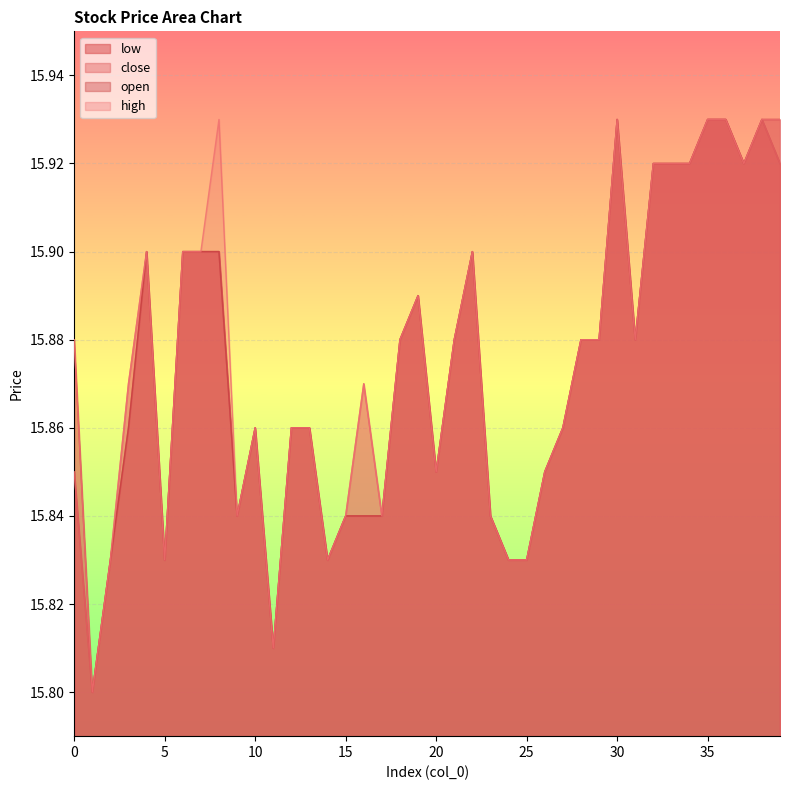

Reading left to right, list all the values displayed in this chart.

open: 15.9	15.8	15.8	15.9	15.9	15.8	15.9	15.9	15.9	15.8	15.9	15.8	15.9	15.9	15.8	15.8	15.8	15.8	15.9	15.9	15.8	15.9	15.9	15.8	15.8	15.8	15.8	15.9	15.9	15.9	15.9	15.9	15.9	15.9	15.9	15.9	15.9	15.9	15.9	15.9
close: 15.8	15.8	15.8	15.9	15.9	15.8	15.9	15.9	15.9	15.8	15.9	15.8	15.9	15.9	15.8	15.8	15.9	15.8	15.9	15.9	15.8	15.9	15.9	15.8	15.8	15.8	15.8	15.9	15.9	15.9	15.9	15.9	15.9	15.9	15.9	15.9	15.9	15.9	15.9	15.9
high: 15.9	15.8	15.8	15.9	15.9	15.8	15.9	15.9	15.9	15.8	15.9	15.8	15.9	15.9	15.8	15.8	15.9	15.8	15.9	15.9	15.8	15.9	15.9	15.8	15.8	15.8	15.8	15.9	15.9	15.9	15.9	15.9	15.9	15.9	15.9	15.9	15.9	15.9	15.9	15.9
low: 15.8	15.8	15.8	15.9	15.9	15.8	15.9	15.9	15.9	15.8	15.9	15.8	15.9	15.9	15.8	15.8	15.8	15.8	15.9	15.9	15.8	15.9	15.9	15.8	15.8	15.8	15.8	15.9	15.9	15.9	15.9	15.9	15.9	15.9	15.9	15.9	15.9	15.9	15.9	15.9